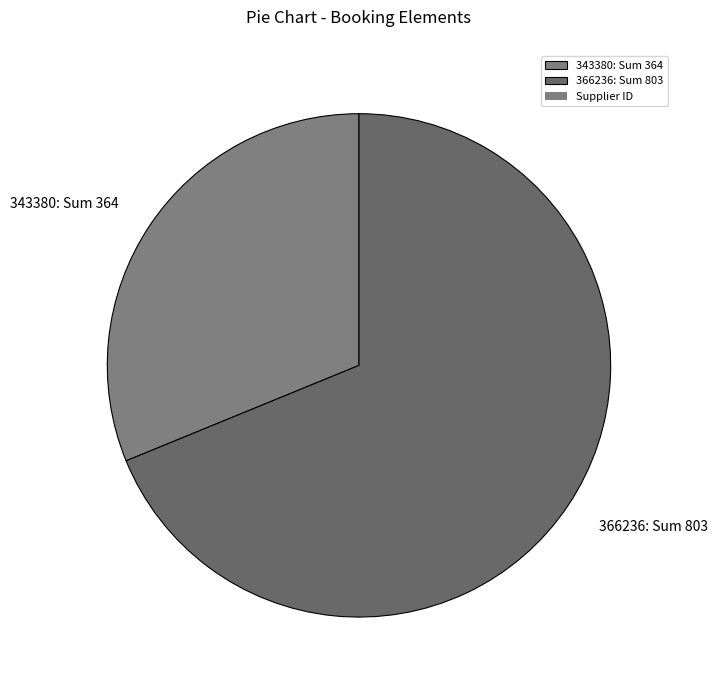

Which category has the biggest portion of the pie?

366236